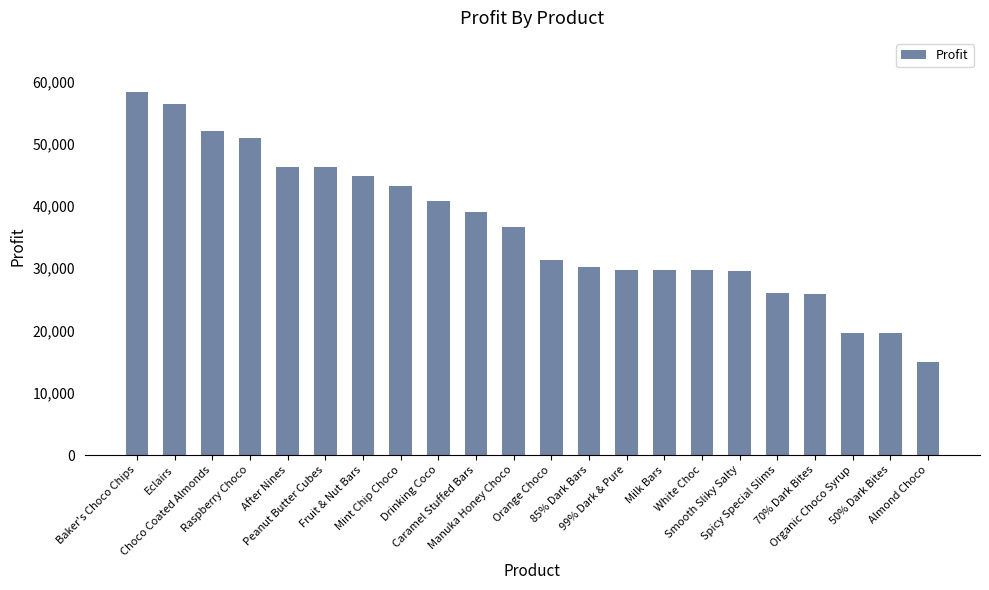

What position from the left is Organic Choco Syrup?

20